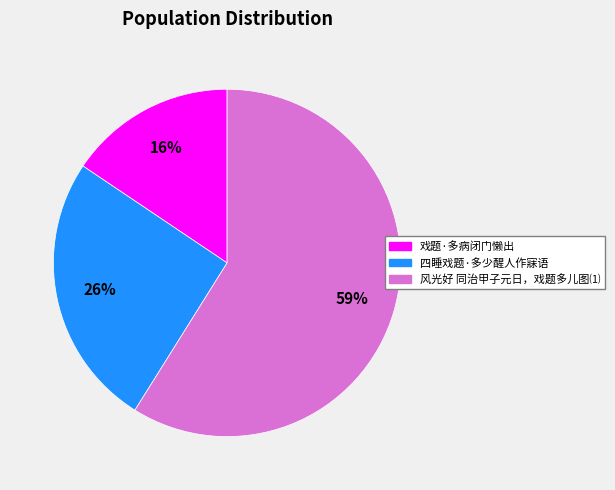

To the nearest percent, what portion does 四睡戏题·多少醒人作寐语 represent?

26%